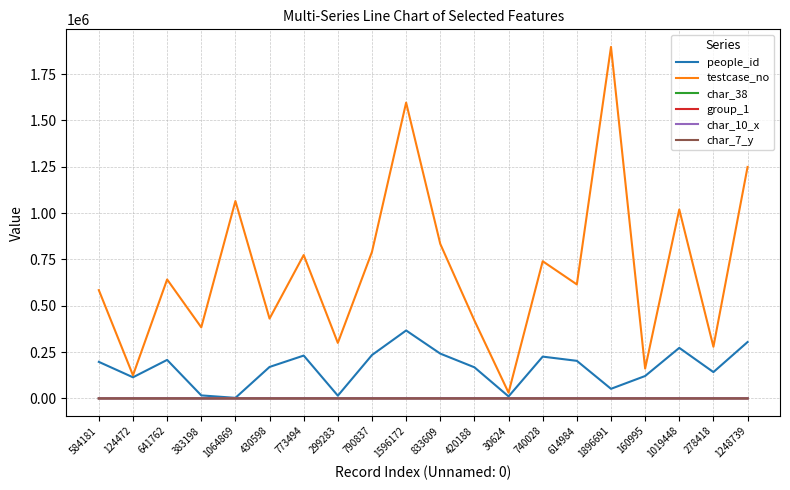

At which label does testcase_no reach its peak?

1896691